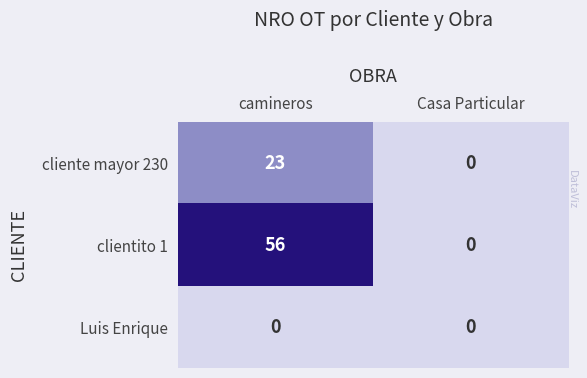

Is it true that cliente mayor 230 equals -11 at Casa Particular?

False